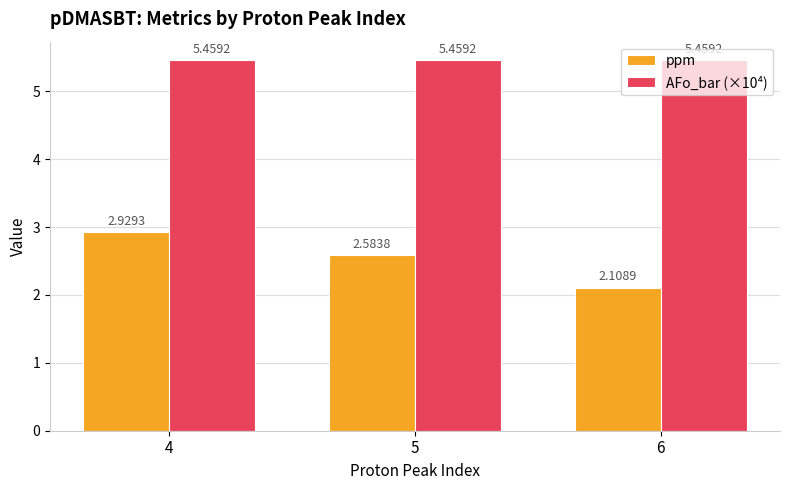

Rank the series by their average value, from highest to lowest.

AFo_bar (×10⁴), ppm